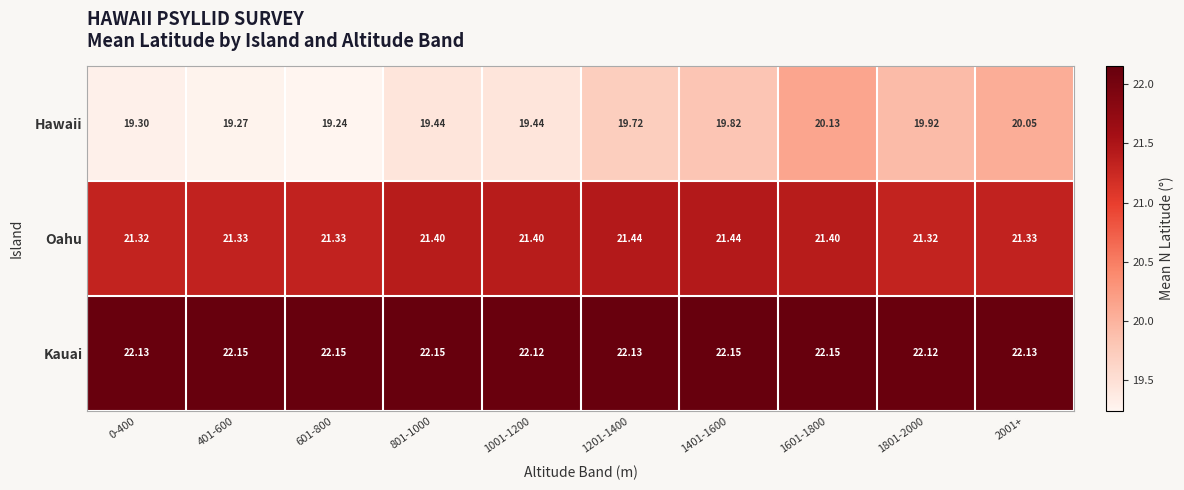

At which category is the sum across all series the highest?

1601-1800